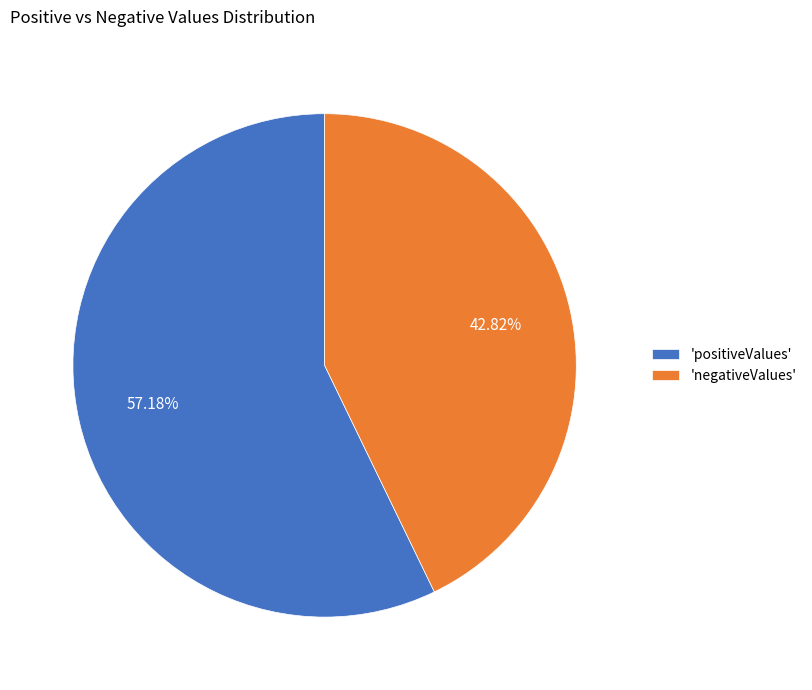

Which slice is the largest?

'positiveValues'